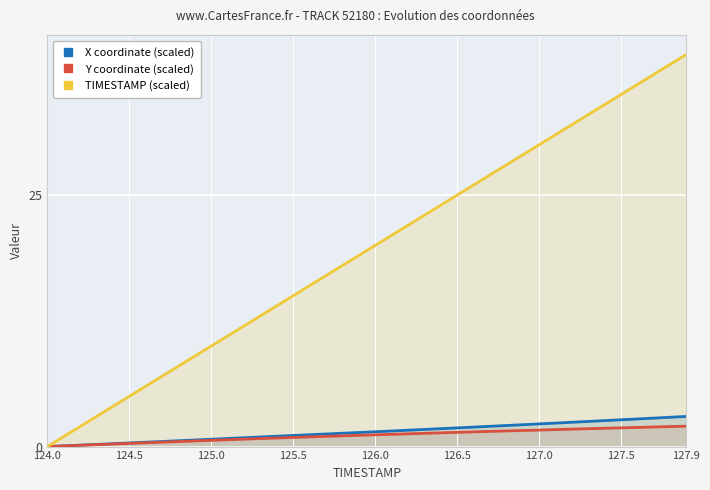

What is the value of the TIMESTAMP (scaled) point at the 30th from the left?

29.0